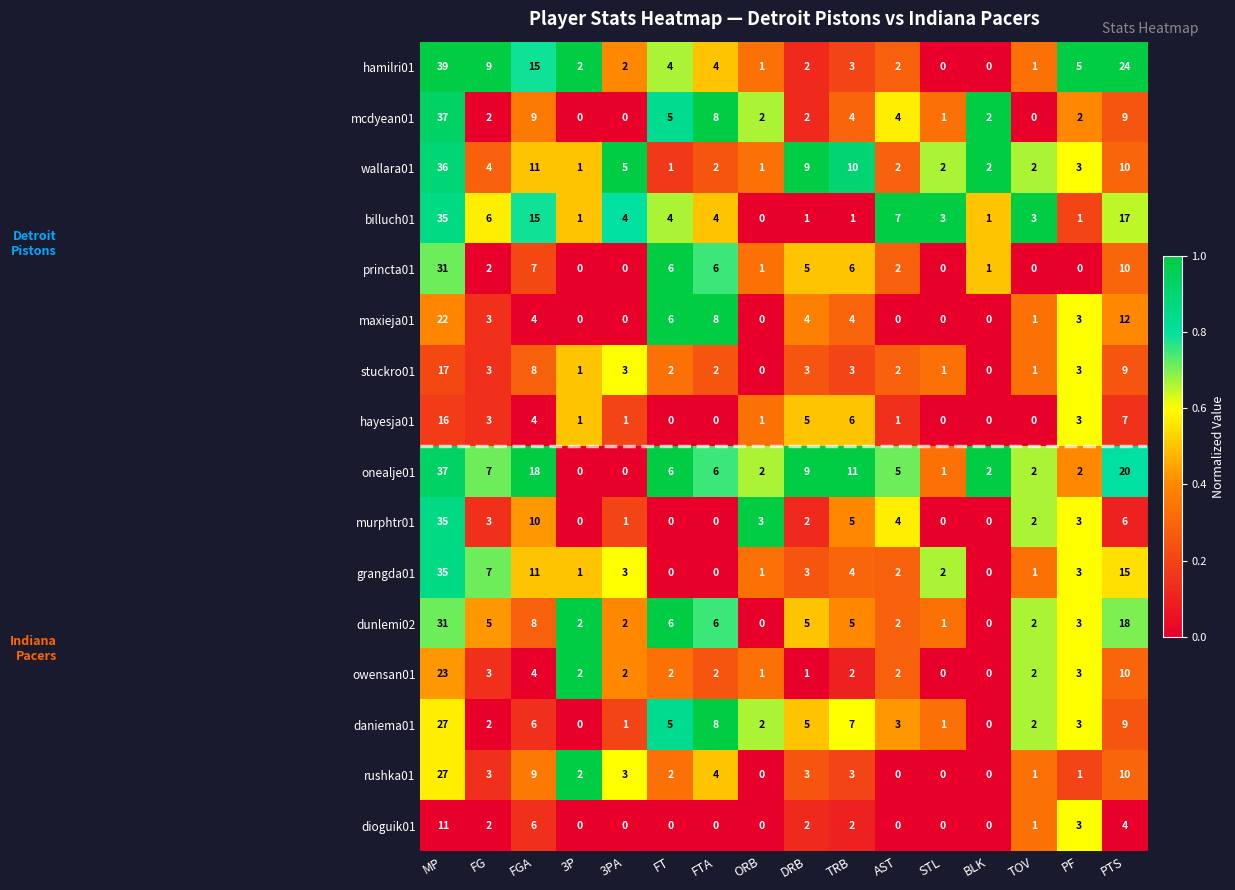

Which series has the largest range (max minus min)?

hamilri01